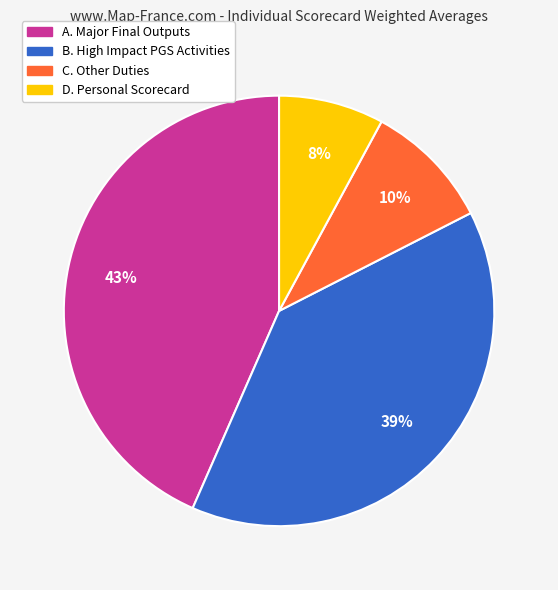

What percentage is the C. Other Duties slice, to the nearest percent?

10%